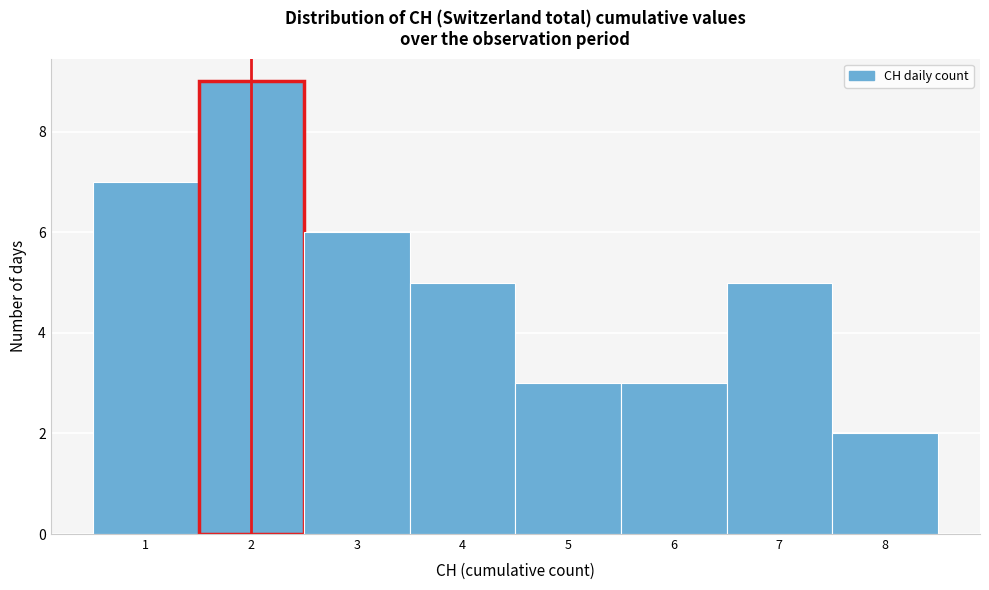

Reading left to right, list every bar in this chart as the range it spans on the x-axis followed by its height. The values are not printed on the chart, so give them approximately, as read against the axis.

0.5 to 1.5: 7
1.5 to 2.5: 9
2.5 to 3.5: 6
3.5 to 4.5: 5
4.5 to 5.5: 3
5.5 to 6.5: 3
6.5 to 7.5: 5
7.5 to 8.5: 2